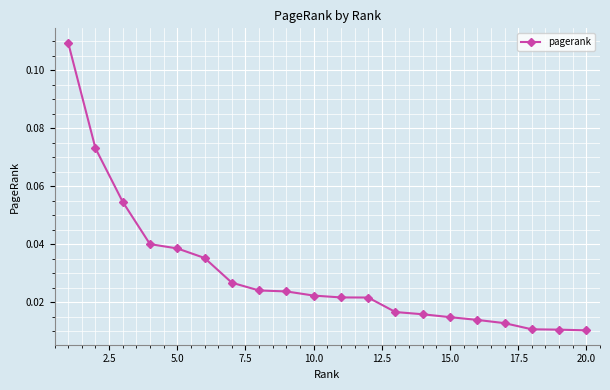

Count the values in the range 0 to 1.

20